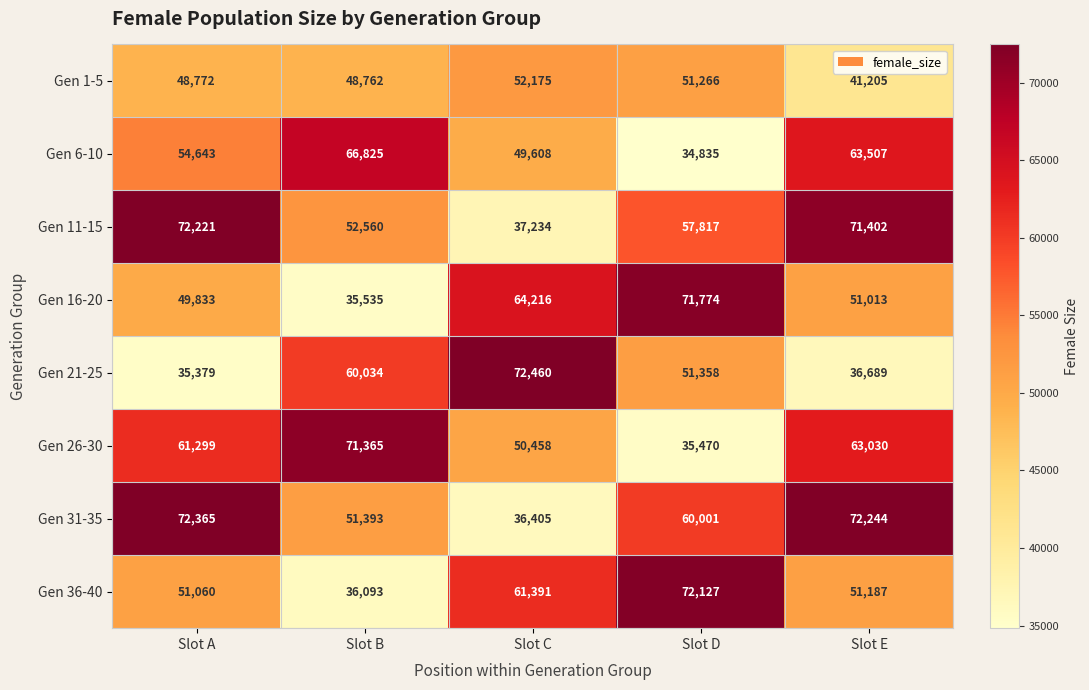

Which series has the largest total across all categories?

Gen 31-35